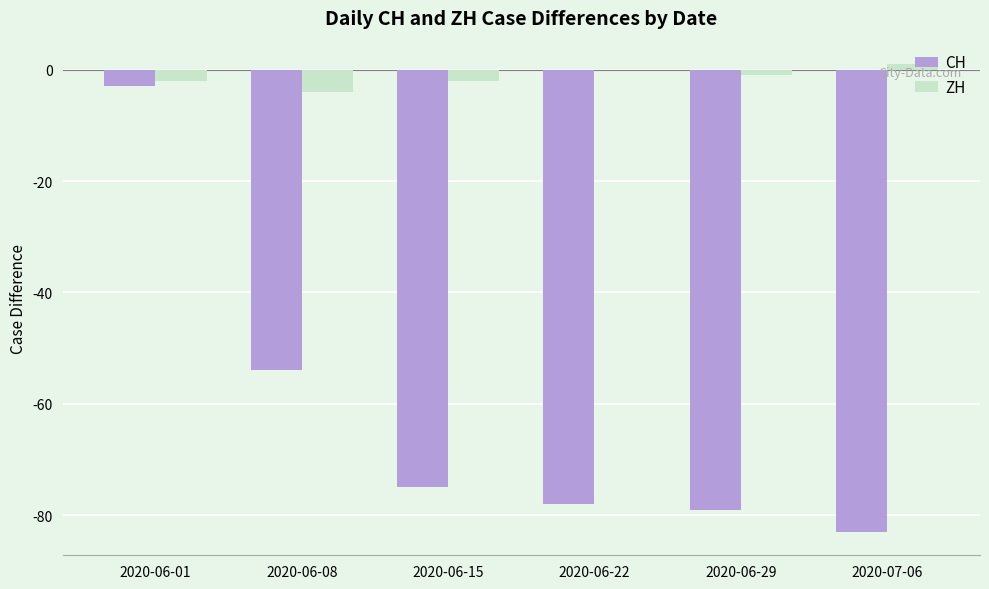

Which series has the largest total across all categories?

ZH